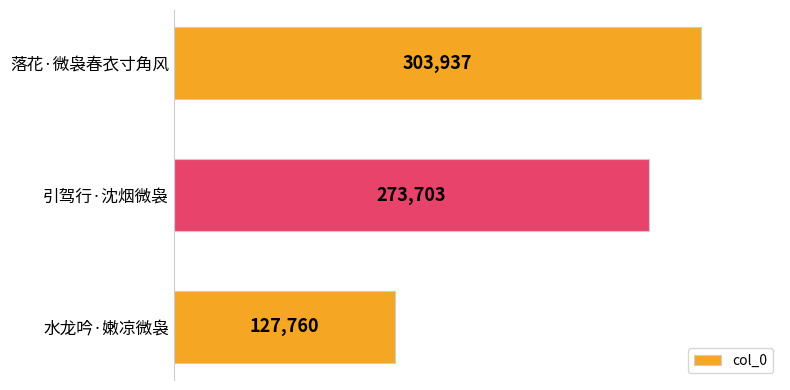

Are the bars grouped side by side (vs. stacked)?

No